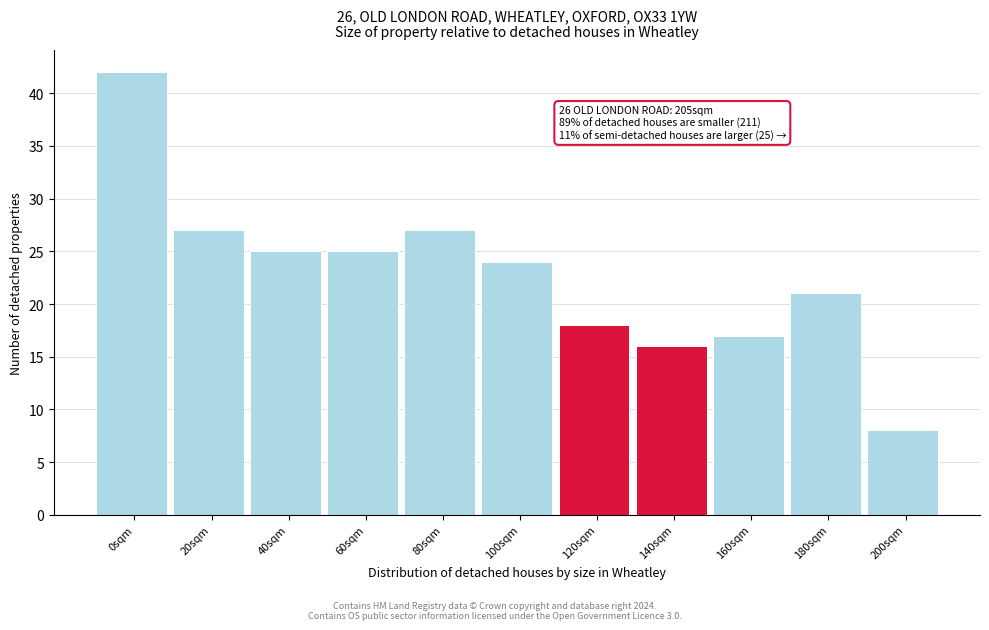

Reading left to right, list all the values displayed in this chart.

42	27	25	25	27	24	18	16	17	21	8